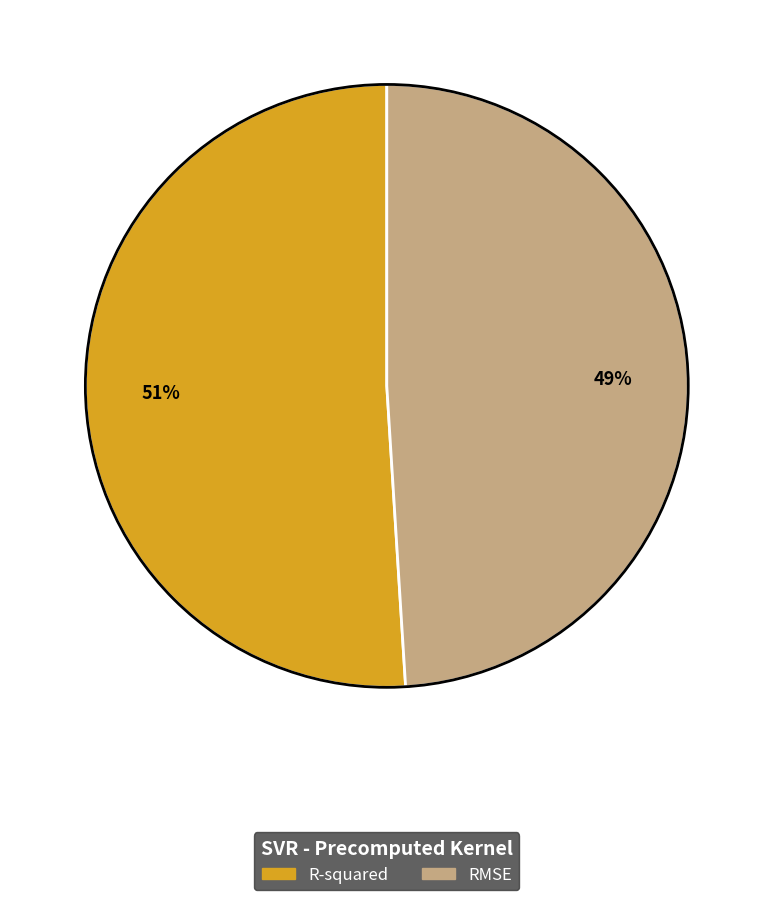

Is it true that R-squared is 51% of the pie?

True